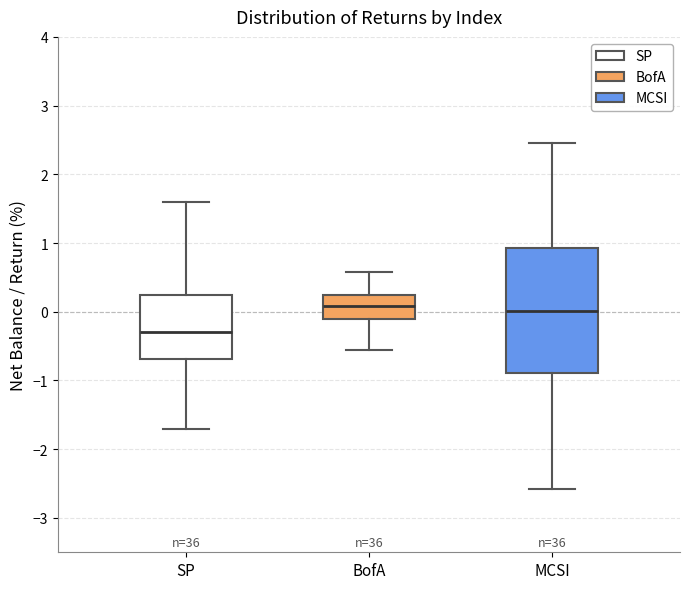

Reading left to right, read every box against the y-axis: the position of its median line, the range the box covers, and the ends of its whiskers. The values are not printed on the chart, so give them approximately, as read against the axis.

SP: median -0.3, box -0.7 to 0.2, whiskers -1.7 to 1.6
BofA: median 0.1, box -0.1 to 0.2, whiskers -0.6 to 0.6
MCSI: median 0.0, box -0.9 to 0.9, whiskers -2.6 to 2.5